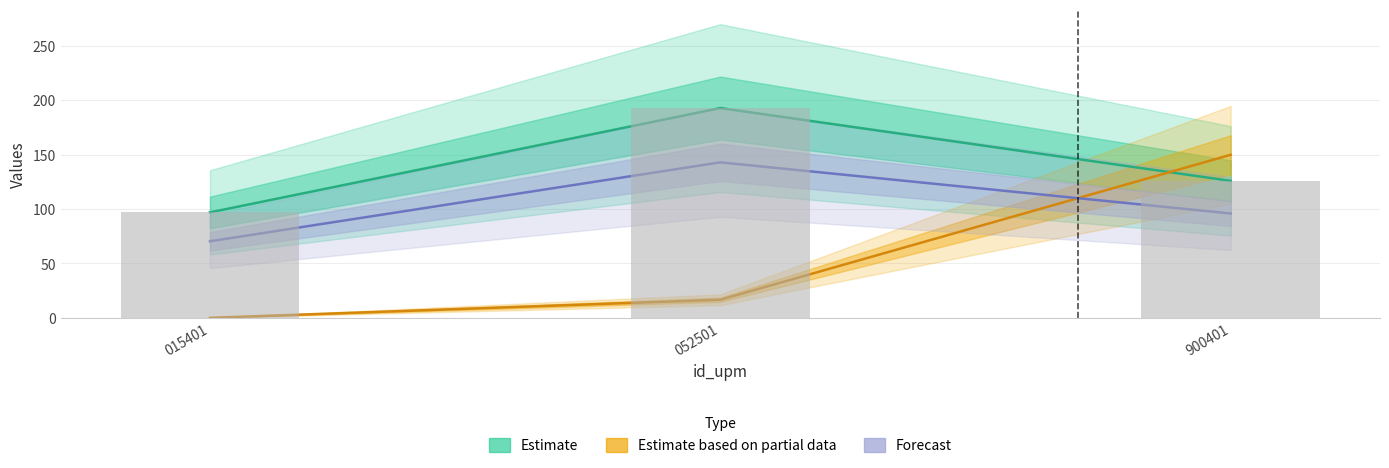

List the labels in order of Estimate value, largest first.

052501, 900401, 015401